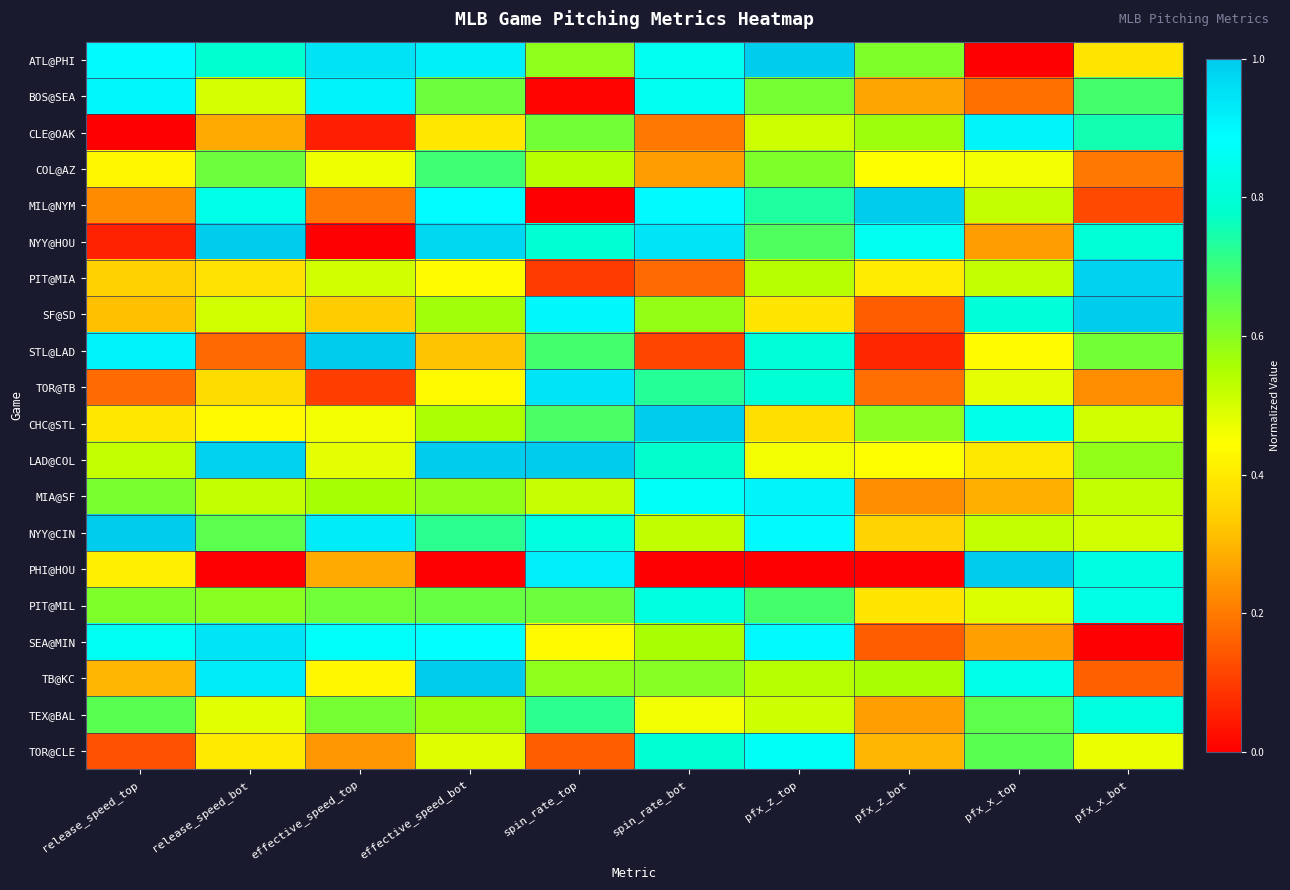

Reading left to right, transcribe all the data shown in this chart.

ATL@PHI: release_speed_top=0.9	release_speed_bot=0.8	effective_speed_top=0.9	effective_speed_bot=0.9	spin_rate_top=0.6	spin_rate_bot=0.9	pfx_z_top=1.0	pfx_z_bot=0.6	pfx_x_top=0.0	pfx_x_bot=0.4
BOS@SEA: release_speed_top=0.9	release_speed_bot=0.5	effective_speed_top=0.9	effective_speed_bot=0.6	spin_rate_top=0.0	spin_rate_bot=0.9	pfx_z_top=0.6	pfx_z_bot=0.3	pfx_x_top=0.2	pfx_x_bot=0.7
CLE@OAK: release_speed_top=0.0	release_speed_bot=0.3	effective_speed_top=0.1	effective_speed_bot=0.4	spin_rate_top=0.6	spin_rate_bot=0.2	pfx_z_top=0.5	pfx_z_bot=0.6	pfx_x_top=0.9	pfx_x_bot=0.8
COL@AZ: release_speed_top=0.4	release_speed_bot=0.6	effective_speed_top=0.5	effective_speed_bot=0.7	spin_rate_top=0.5	spin_rate_bot=0.3	pfx_z_top=0.6	pfx_z_bot=0.4	pfx_x_top=0.5	pfx_x_bot=0.2
MIL@NYM: release_speed_top=0.2	release_speed_bot=0.8	effective_speed_top=0.2	effective_speed_bot=0.9	spin_rate_top=0.0	spin_rate_bot=0.9	pfx_z_top=0.7	pfx_z_bot=1.0	pfx_x_top=0.5	pfx_x_bot=0.1
NYY@HOU: release_speed_top=0.1	release_speed_bot=1.0	effective_speed_top=0.0	effective_speed_bot=1.0	spin_rate_top=0.8	spin_rate_bot=0.9	pfx_z_top=0.7	pfx_z_bot=0.9	pfx_x_top=0.3	pfx_x_bot=0.8
PIT@MIA: release_speed_top=0.3	release_speed_bot=0.4	effective_speed_top=0.5	effective_speed_bot=0.4	spin_rate_top=0.1	spin_rate_bot=0.2	pfx_z_top=0.5	pfx_z_bot=0.4	pfx_x_top=0.5	pfx_x_bot=1.0
SF@SD: release_speed_top=0.3	release_speed_bot=0.5	effective_speed_top=0.3	effective_speed_bot=0.6	spin_rate_top=0.9	spin_rate_bot=0.6	pfx_z_top=0.4	pfx_z_bot=0.2	pfx_x_top=0.8	pfx_x_bot=1.0
STL@LAD: release_speed_top=0.9	release_speed_bot=0.2	effective_speed_top=1.0	effective_speed_bot=0.3	spin_rate_top=0.7	spin_rate_bot=0.1	pfx_z_top=0.8	pfx_z_bot=0.1	pfx_x_top=0.4	pfx_x_bot=0.6
TOR@TB: release_speed_top=0.2	release_speed_bot=0.4	effective_speed_top=0.1	effective_speed_bot=0.4	spin_rate_top=0.9	spin_rate_bot=0.7	pfx_z_top=0.8	pfx_z_bot=0.2	pfx_x_top=0.5	pfx_x_bot=0.2
CHC@STL: release_speed_top=0.4	release_speed_bot=0.4	effective_speed_top=0.5	effective_speed_bot=0.6	spin_rate_top=0.7	spin_rate_bot=1.0	pfx_z_top=0.4	pfx_z_bot=0.6	pfx_x_top=0.8	pfx_x_bot=0.5
LAD@COL: release_speed_top=0.5	release_speed_bot=1.0	effective_speed_top=0.5	effective_speed_bot=1.0	spin_rate_top=1.0	spin_rate_bot=0.8	pfx_z_top=0.5	pfx_z_bot=0.4	pfx_x_top=0.4	pfx_x_bot=0.6
MIA@SF: release_speed_top=0.6	release_speed_bot=0.5	effective_speed_top=0.6	effective_speed_bot=0.6	spin_rate_top=0.5	spin_rate_bot=0.9	pfx_z_top=0.9	pfx_z_bot=0.2	pfx_x_top=0.3	pfx_x_bot=0.5
NYY@CIN: release_speed_top=1.0	release_speed_bot=0.7	effective_speed_top=0.9	effective_speed_bot=0.7	spin_rate_top=0.8	spin_rate_bot=0.5	pfx_z_top=0.9	pfx_z_bot=0.4	pfx_x_top=0.5	pfx_x_bot=0.5
PHI@HOU: release_speed_top=0.4	release_speed_bot=0.0	effective_speed_top=0.3	effective_speed_bot=0.0	spin_rate_top=0.9	spin_rate_bot=0.0	pfx_z_top=0.0	pfx_z_bot=0.0	pfx_x_top=1.0	pfx_x_bot=0.8
PIT@MIL: release_speed_top=0.6	release_speed_bot=0.6	effective_speed_top=0.6	effective_speed_bot=0.6	spin_rate_top=0.6	spin_rate_bot=0.8	pfx_z_top=0.7	pfx_z_bot=0.4	pfx_x_top=0.5	pfx_x_bot=0.8
SEA@MIN: release_speed_top=0.9	release_speed_bot=0.9	effective_speed_top=0.9	effective_speed_bot=0.9	spin_rate_top=0.4	spin_rate_bot=0.6	pfx_z_top=0.9	pfx_z_bot=0.2	pfx_x_top=0.3	pfx_x_bot=0.0
TB@KC: release_speed_top=0.3	release_speed_bot=0.9	effective_speed_top=0.4	effective_speed_bot=1.0	spin_rate_top=0.6	spin_rate_bot=0.6	pfx_z_top=0.5	pfx_z_bot=0.6	pfx_x_top=0.8	pfx_x_bot=0.2
TEX@BAL: release_speed_top=0.7	release_speed_bot=0.5	effective_speed_top=0.6	effective_speed_bot=0.6	spin_rate_top=0.7	spin_rate_bot=0.5	pfx_z_top=0.5	pfx_z_bot=0.3	pfx_x_top=0.7	pfx_x_bot=0.8
TOR@CLE: release_speed_top=0.1	release_speed_bot=0.4	effective_speed_top=0.2	effective_speed_bot=0.5	spin_rate_top=0.2	spin_rate_bot=0.8	pfx_z_top=0.9	pfx_z_bot=0.3	pfx_x_top=0.7	pfx_x_bot=0.5